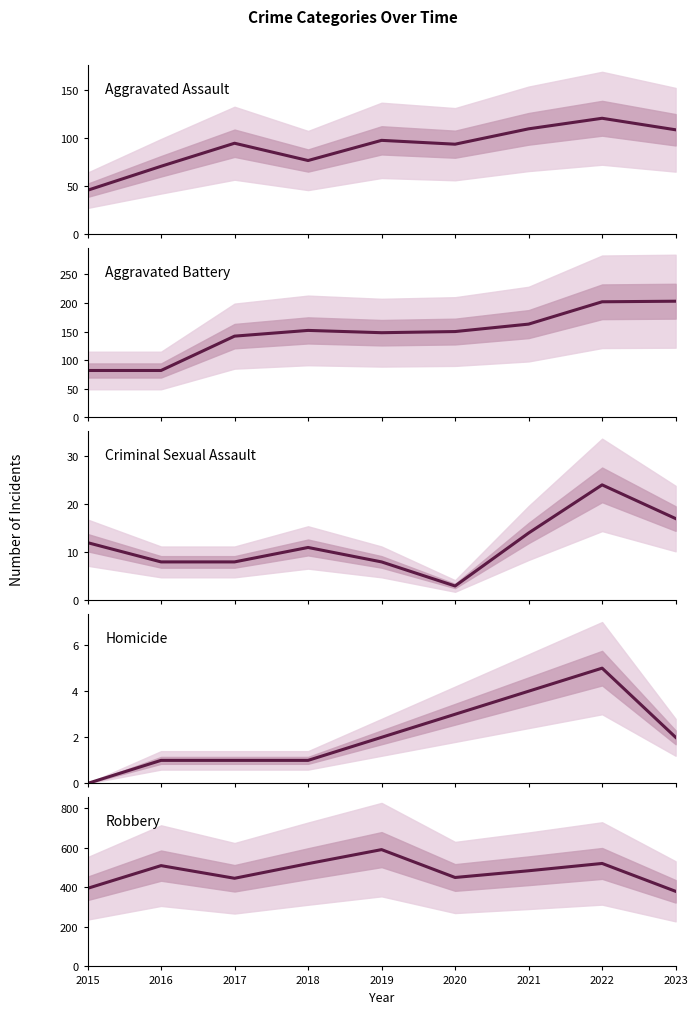

Which series has the widest spread of values?

Robbery